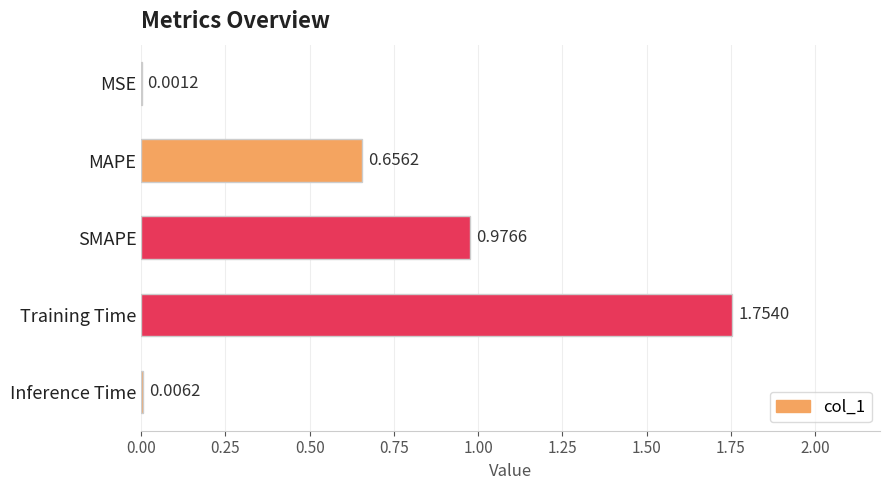

Where is the data nearest to the value 0?

MSE